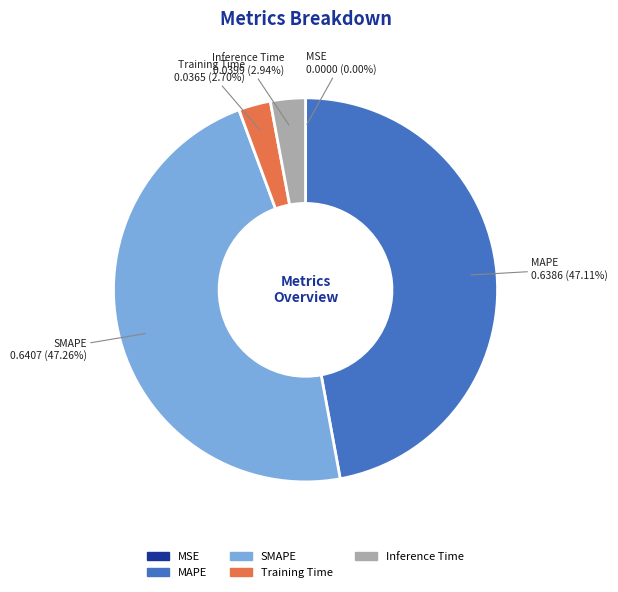

Which has a higher value, Inference Time or SMAPE?

SMAPE